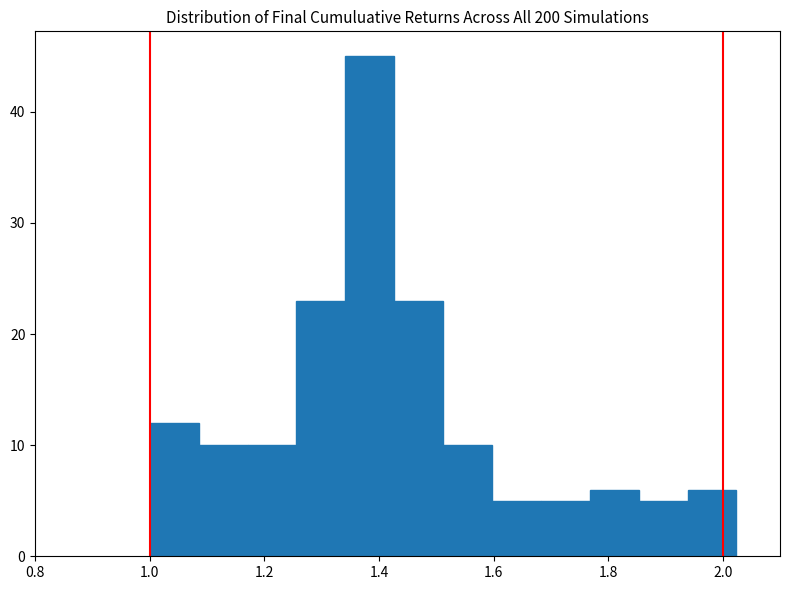

Over which range of the x-axis is the bar tallest?

1.34 to 1.42